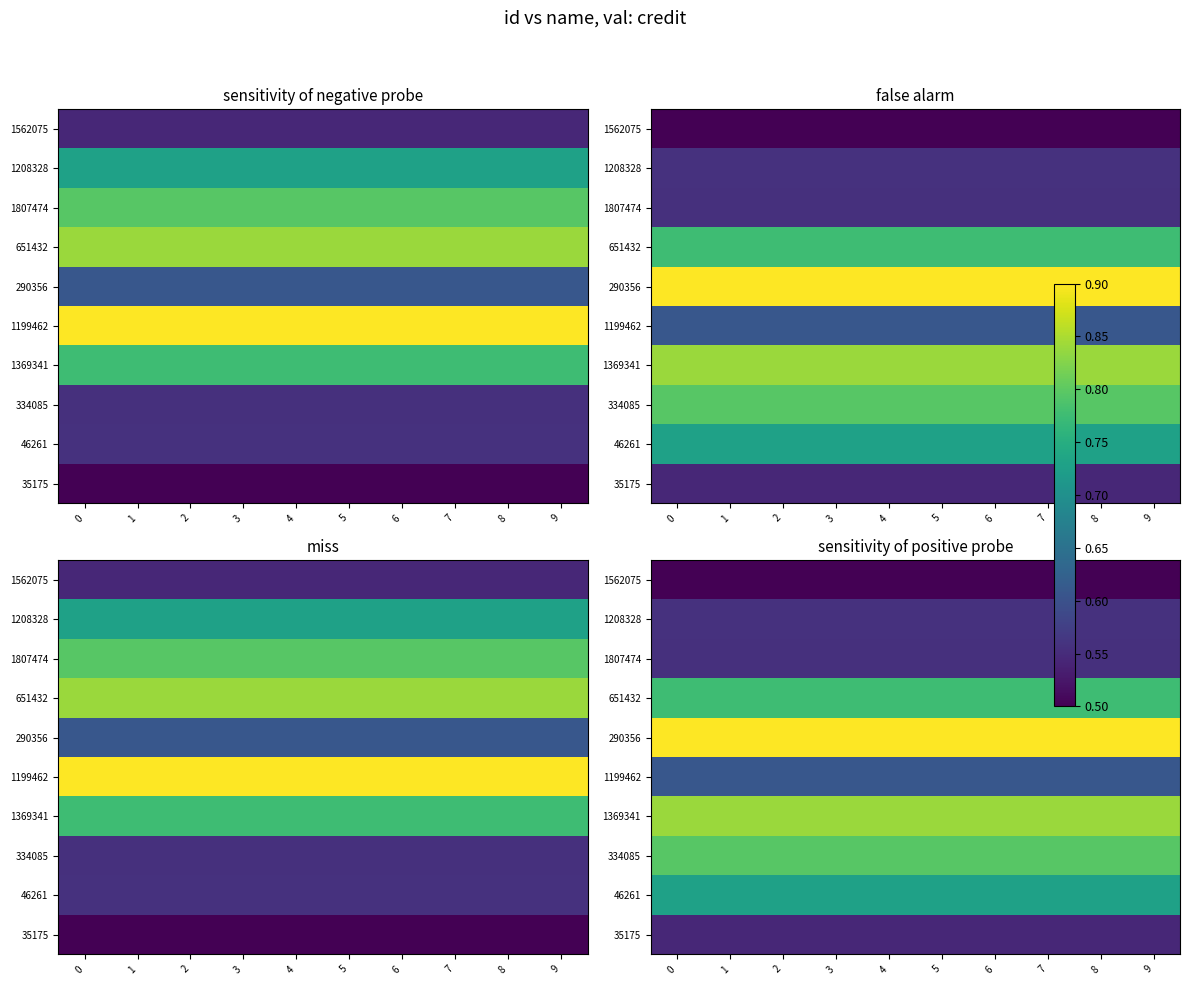

Between 3 and 7, which is larger?

3